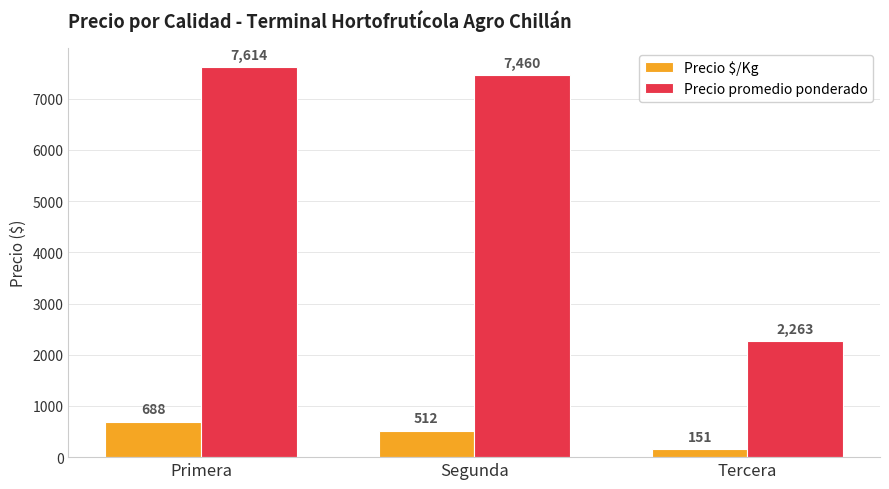

What is the approximate value of Precio $/Kg at Segunda?

512